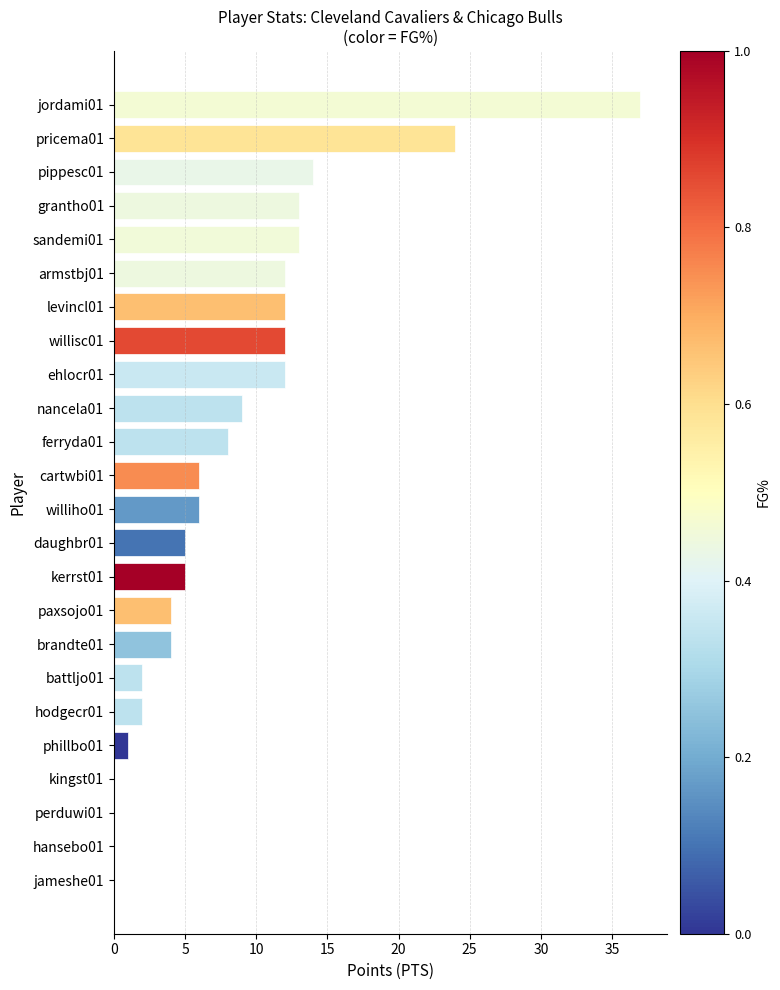

What is the change in value from cartwbi01 to willisc01?

+6